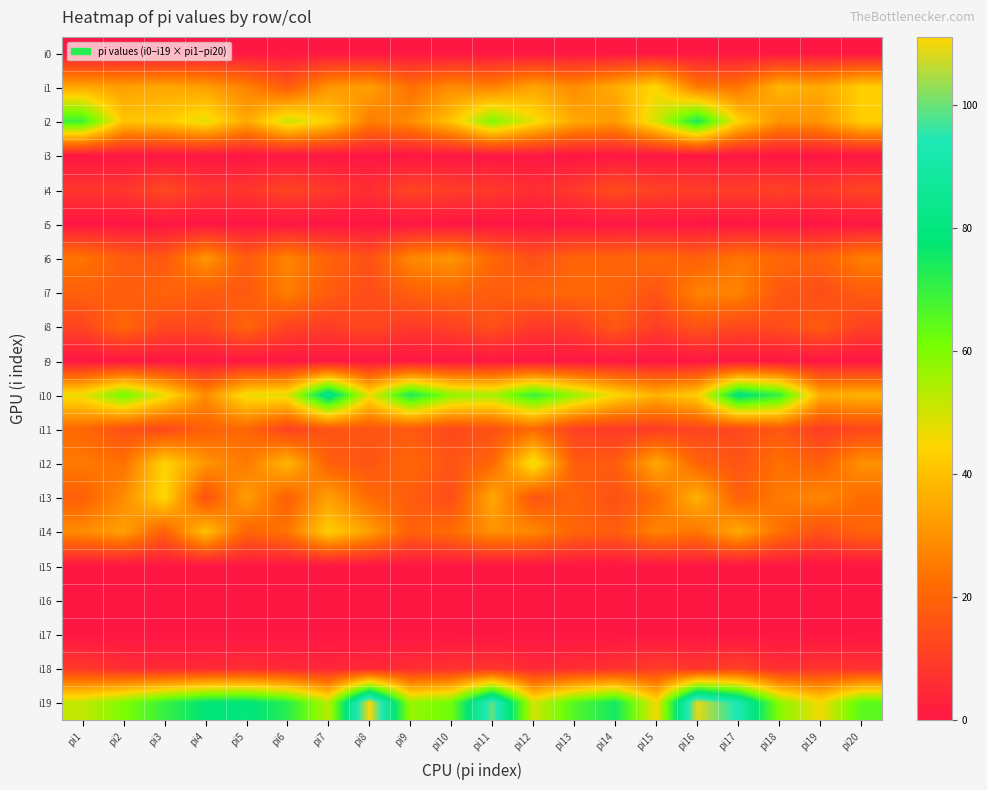

At pi6, list the series in order from smallest to largest.

i0, i3, i5, i9, i15, i16, i17, i18, i11, i4, i8, i1, i13, i14, i7, i6, i12, i10, i2, i19